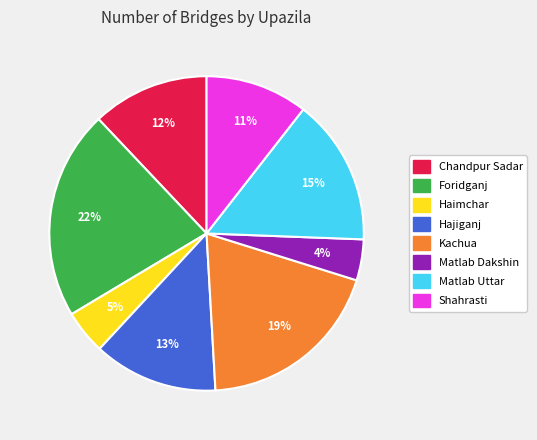

To the nearest percent, what is the average slice percentage?

12%